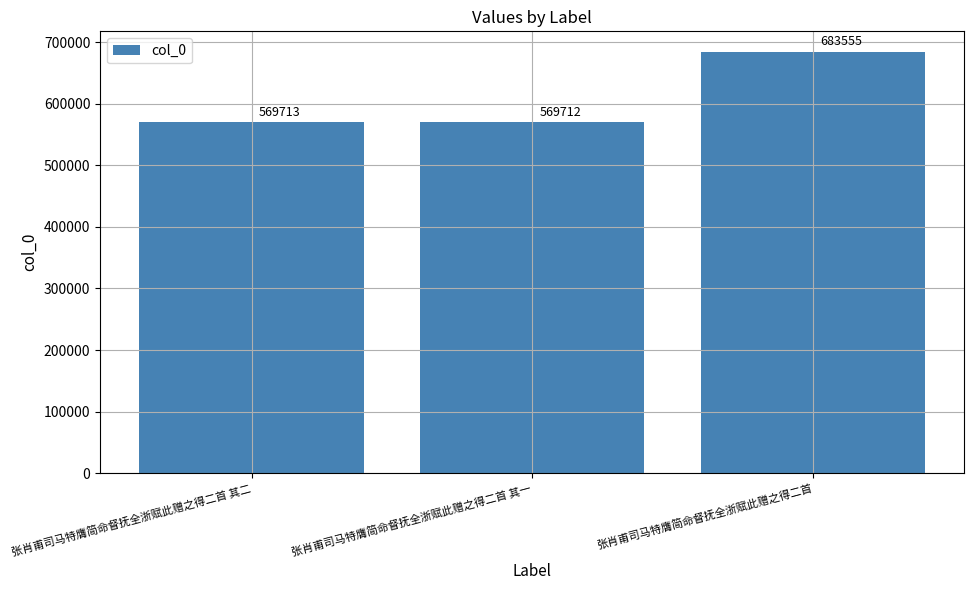

How many bars are there in total?

3